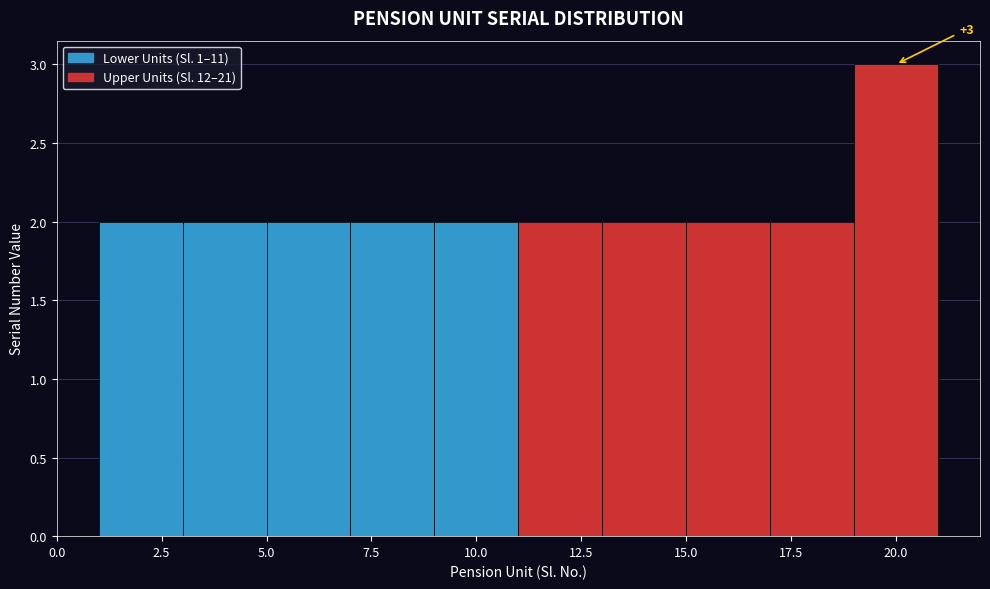

Which range on the x-axis has the tallest bar?

19 to 21